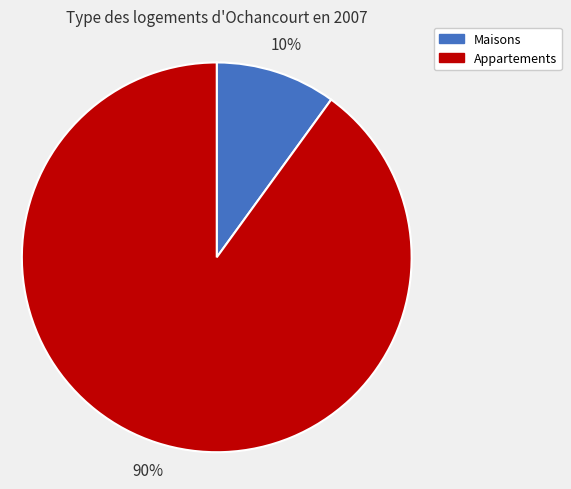

To the nearest percent, what is the average slice percentage?

50%